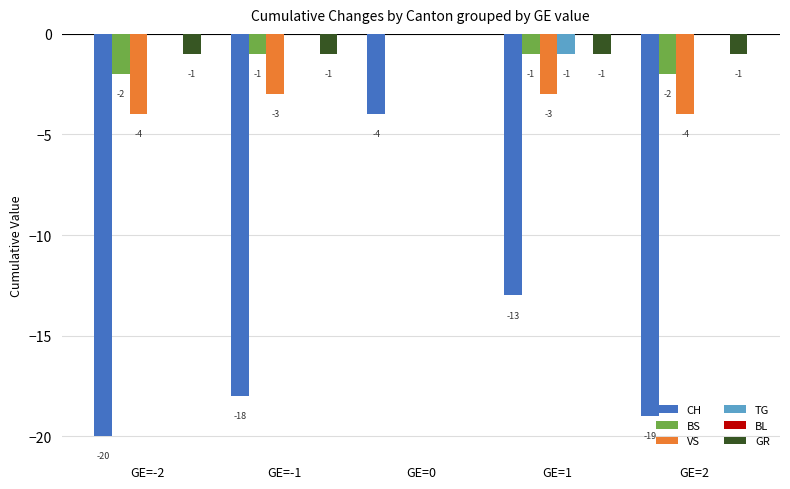

How many data points does each series have?

5